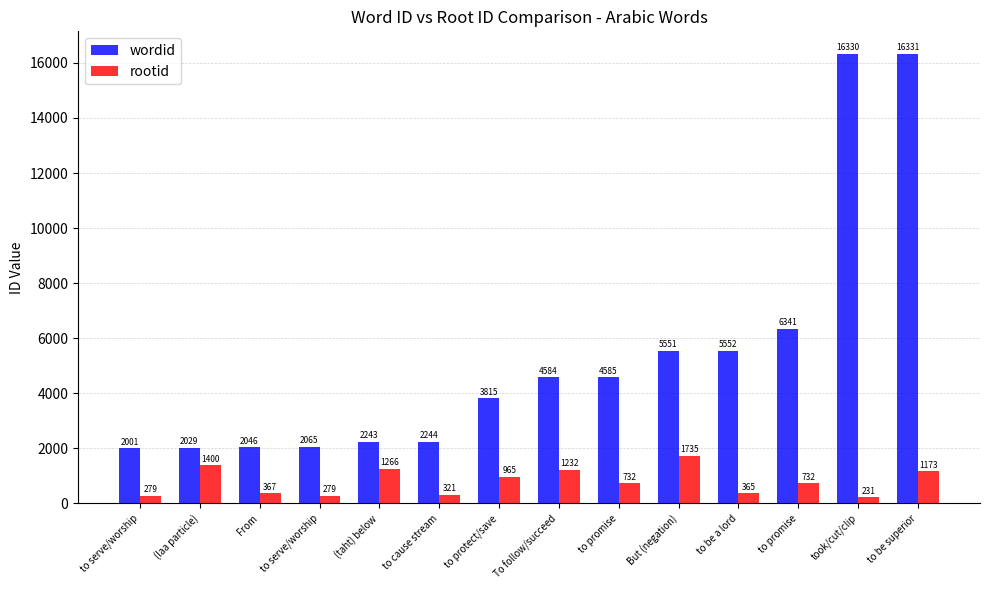

True or false: wordid has a value of 6771 at to promise.

False